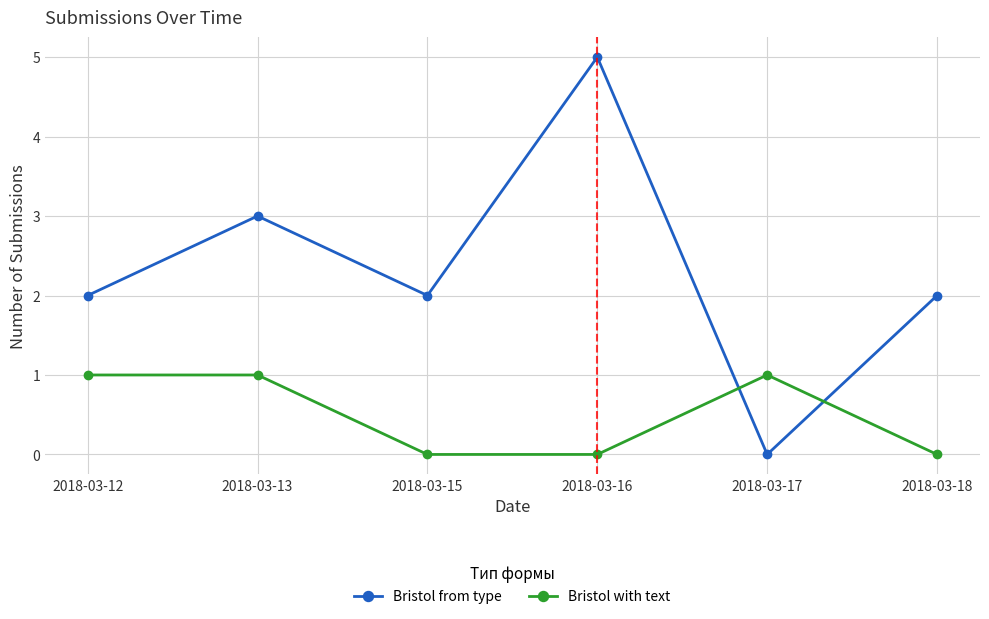

At which category does the chart reach its peak across all series?

2018-03-16